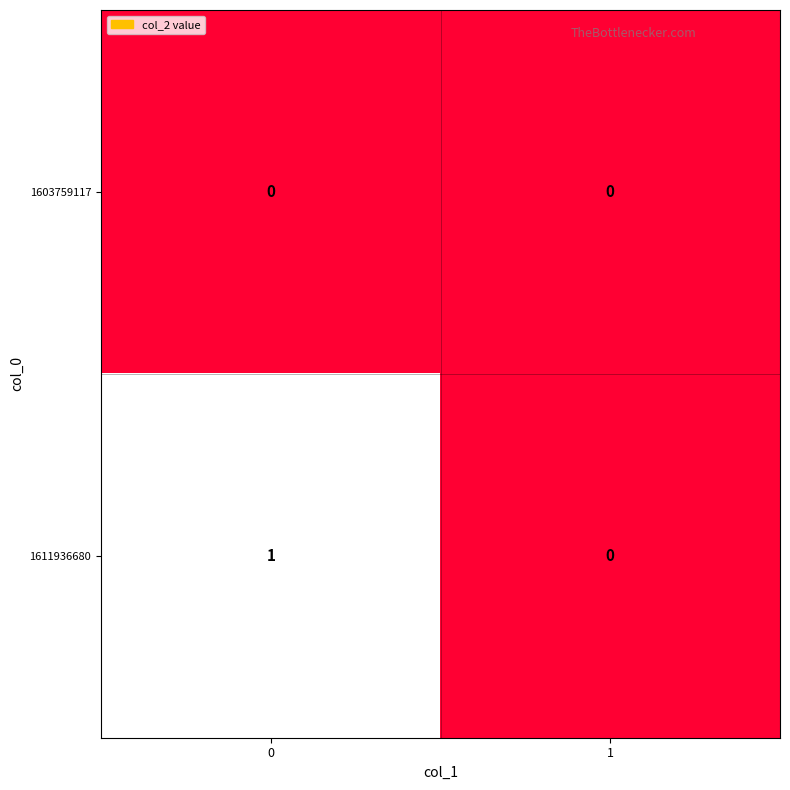

Which series has the largest total across all categories?

1611936680